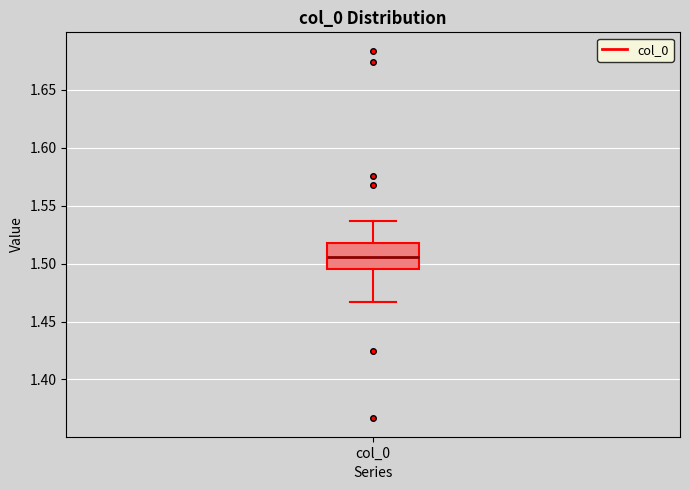

Read this box plot against the y-axis: the position of the median line, the range covered by the box, and the ends of both whiskers. The values are not printed on the chart, so give them approximately, as read against the axis.

median 1.505, box 1.495 to 1.520, whiskers 1.465 to 1.535